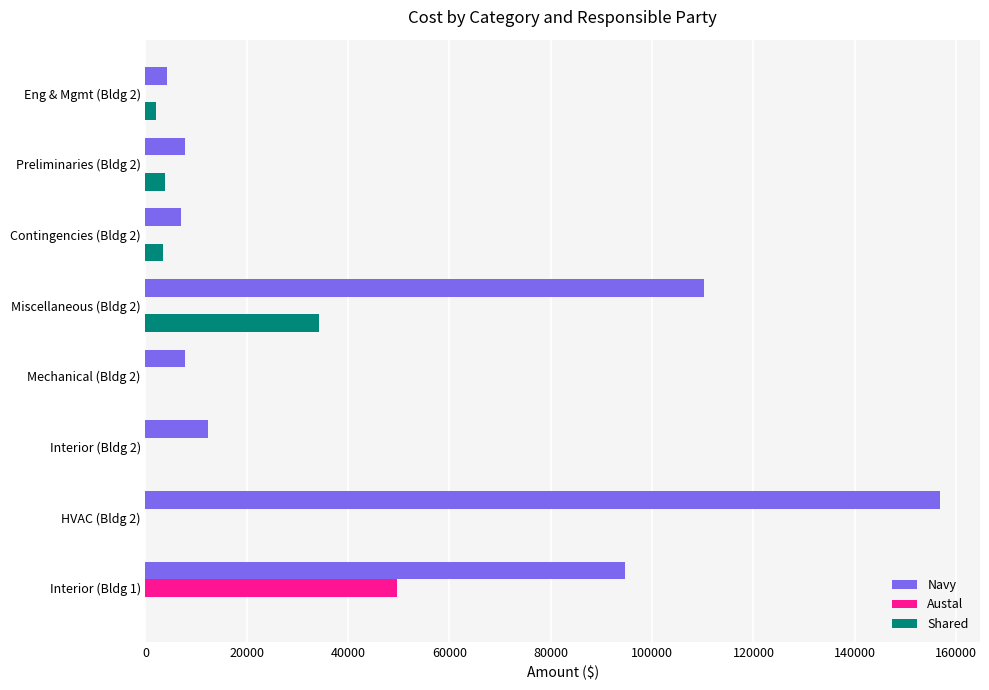

Is the value of Navy at Contingencies (Bldg 2) greater than the value of Shared at Interior (Bldg 2)?

Yes